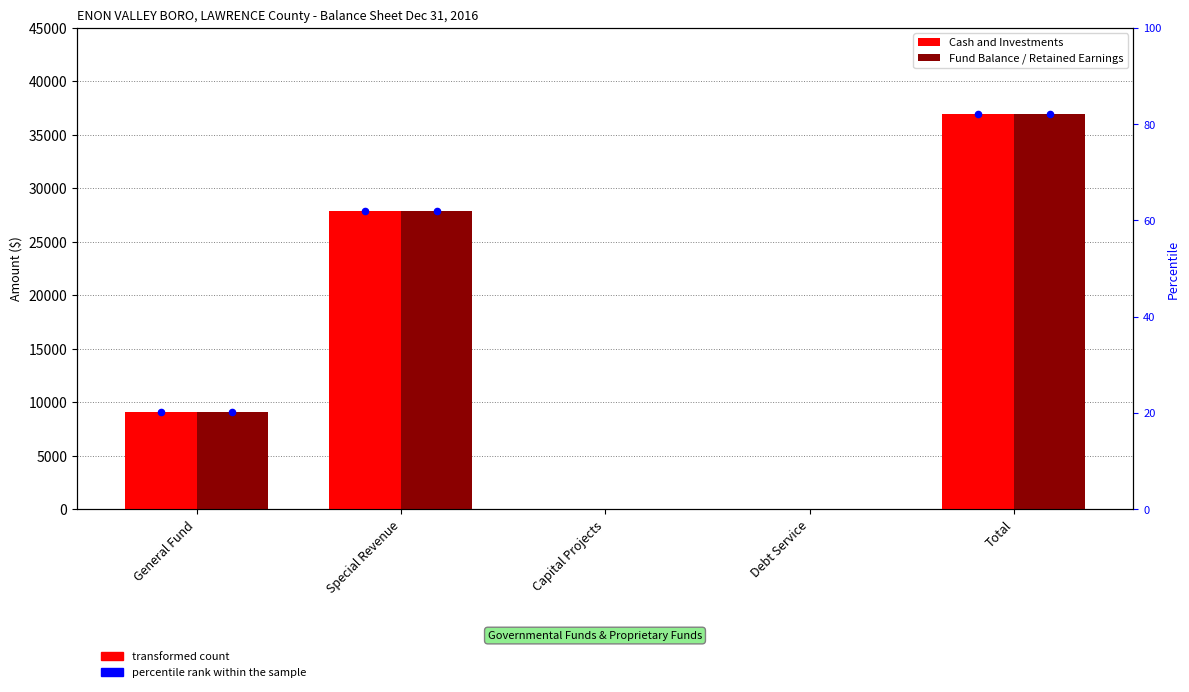

Which series has the widest spread of Y values?

Cash and Investments